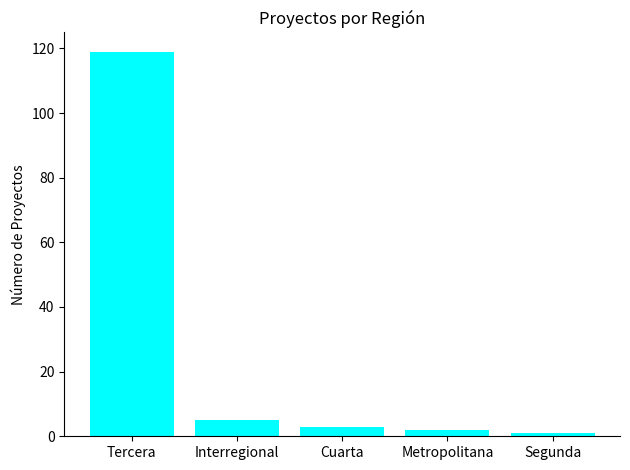

The value at Tercera is 69. True or false?

False